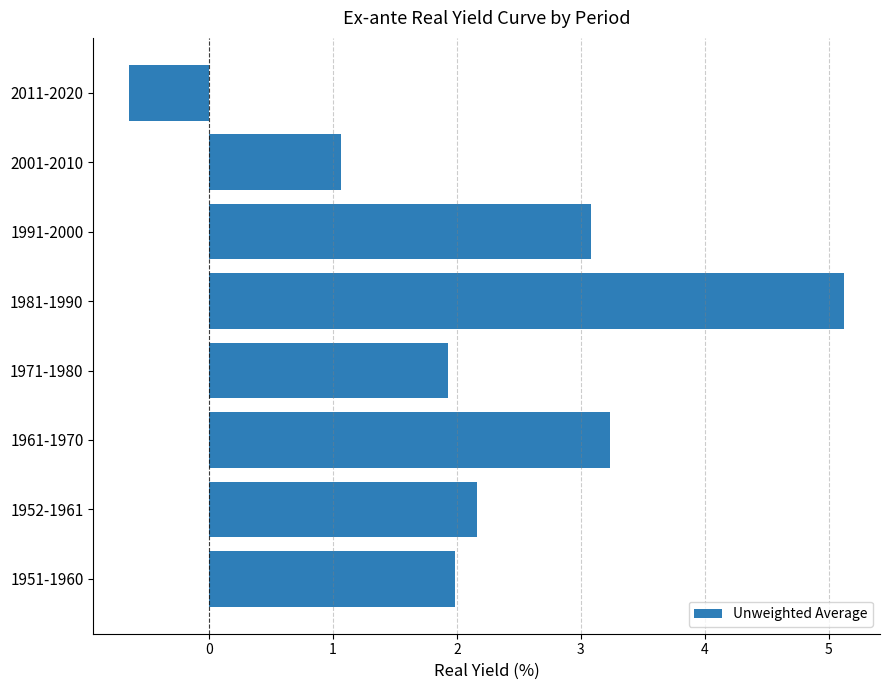

What is the smallest value displayed?

-0.6